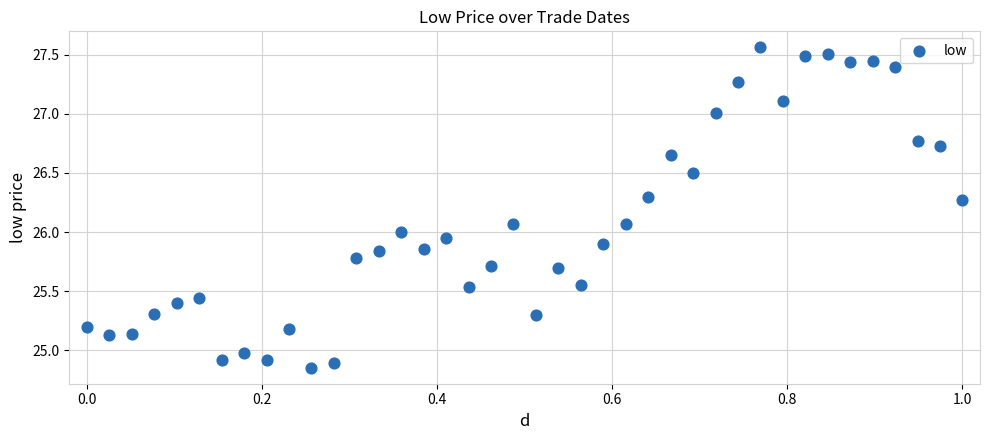

What is the range of X values (max minus min)?

1.0